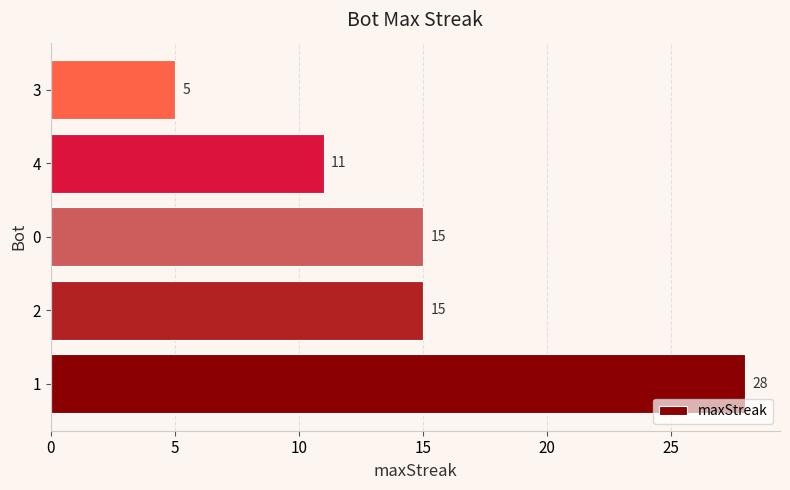

Reading bottom to top, extract all data points from this chart.

1=28	2=15	0=15	4=11	3=5